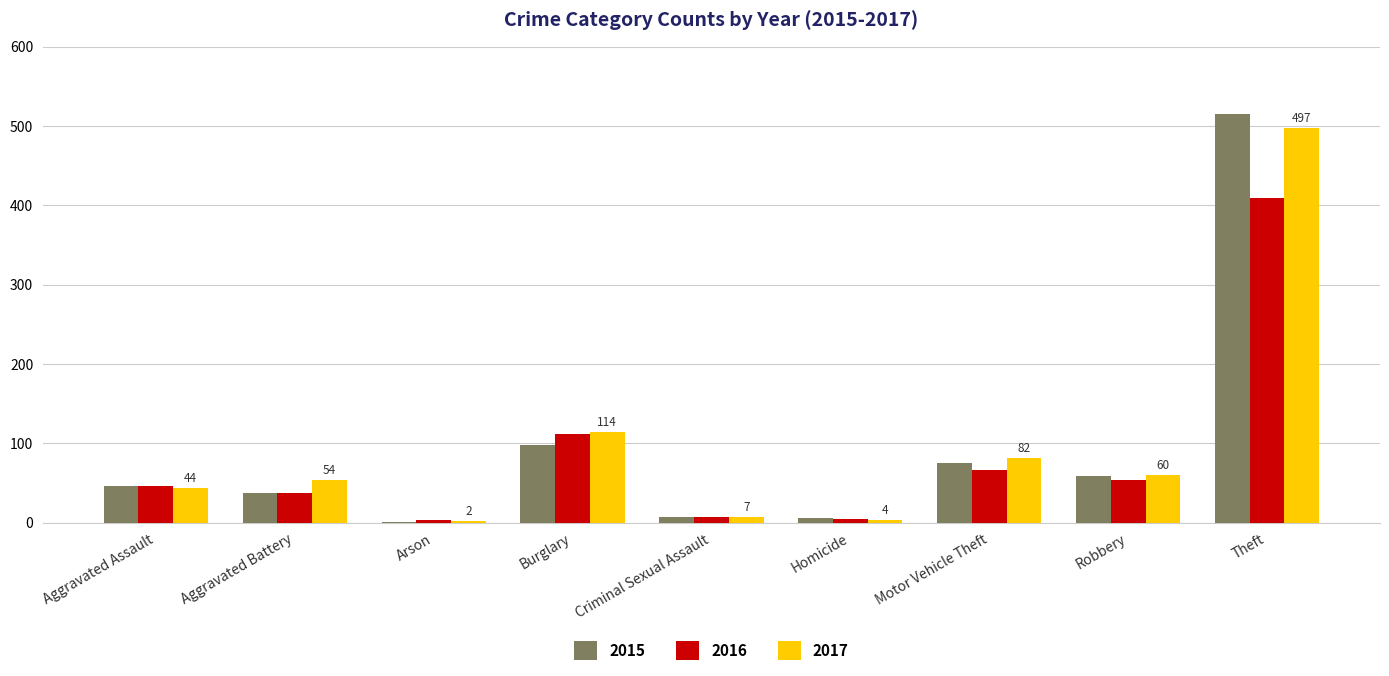

Which series changed the most between Aggravated Battery and Burglary?

2016